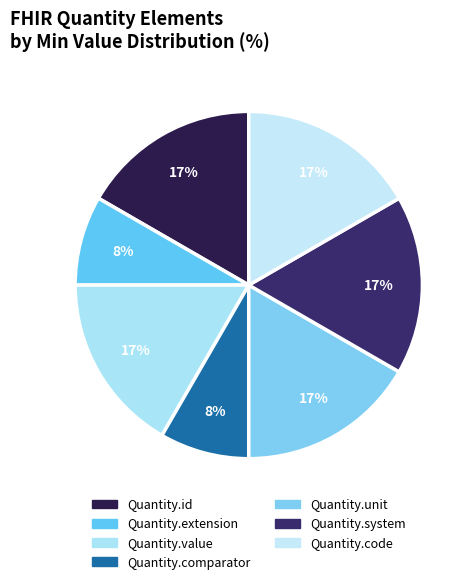

Approximately how many times larger is the value at Quantity.system compared to Quantity.id?

1.0